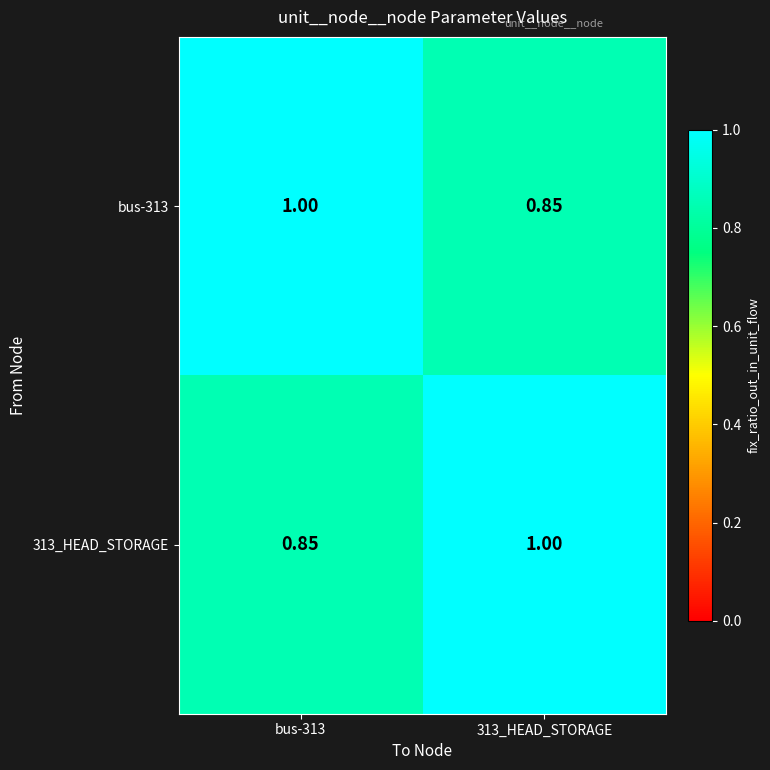

Is the value of bus-313 at 313_HEAD_STORAGE greater than the value of 313_HEAD_STORAGE at 313_HEAD_STORAGE?

No